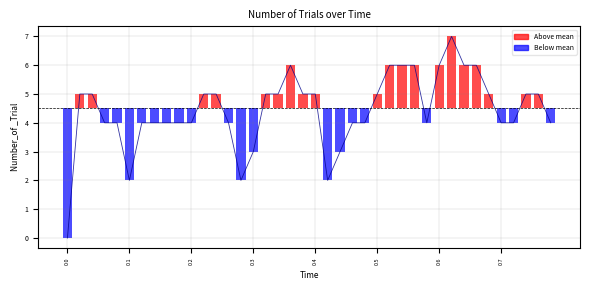

Count the values in the range 4 to 5.

26